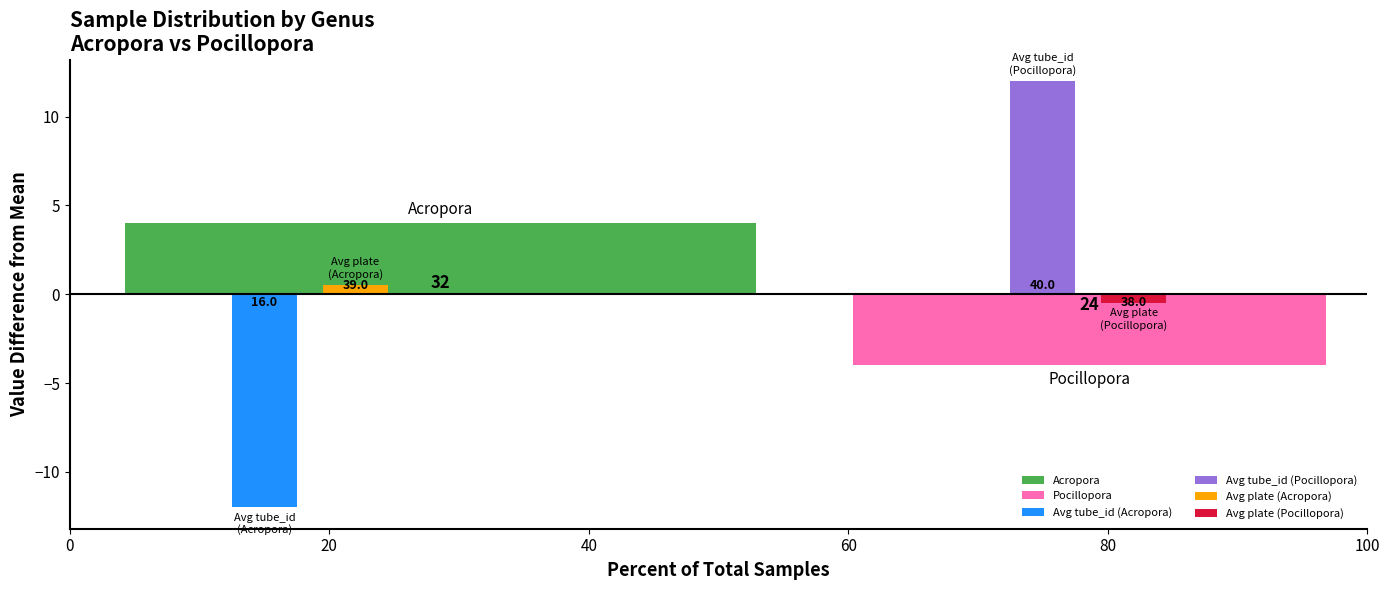

What are all the series names shown in the legend?

Acropora, Pocillopora, Avg tube_id (Acropora), Avg tube_id (Pocillopora), Avg plate (Acropora), Avg plate (Pocillopora)